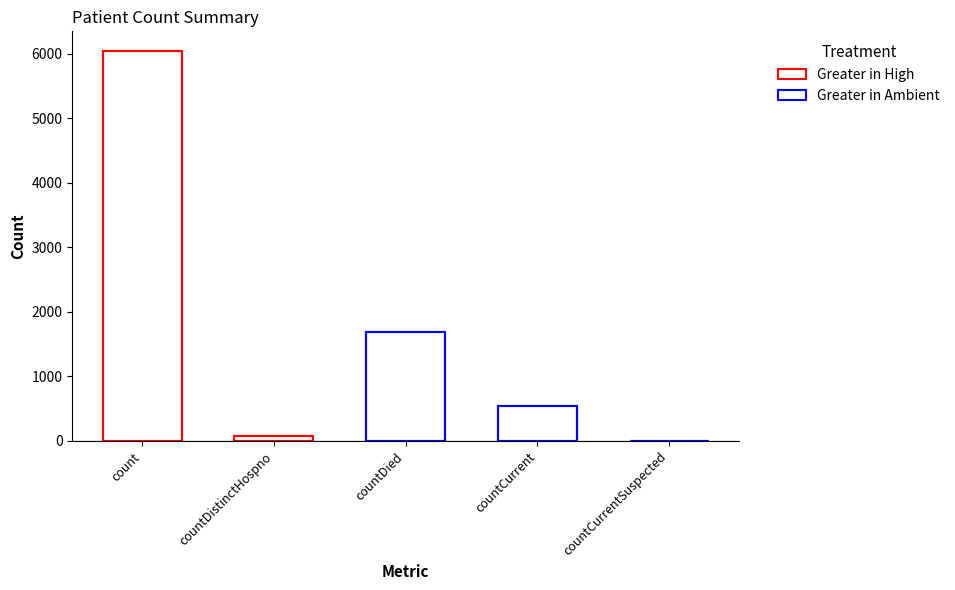

The chart shows a value of 636 at countDied. True or false?

False